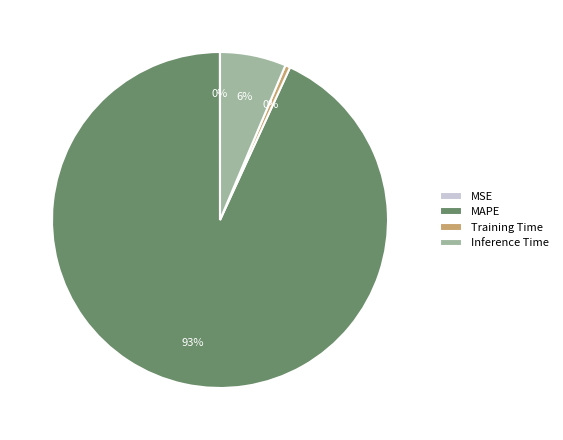

To the nearest percent, what is the average slice percentage?

25%